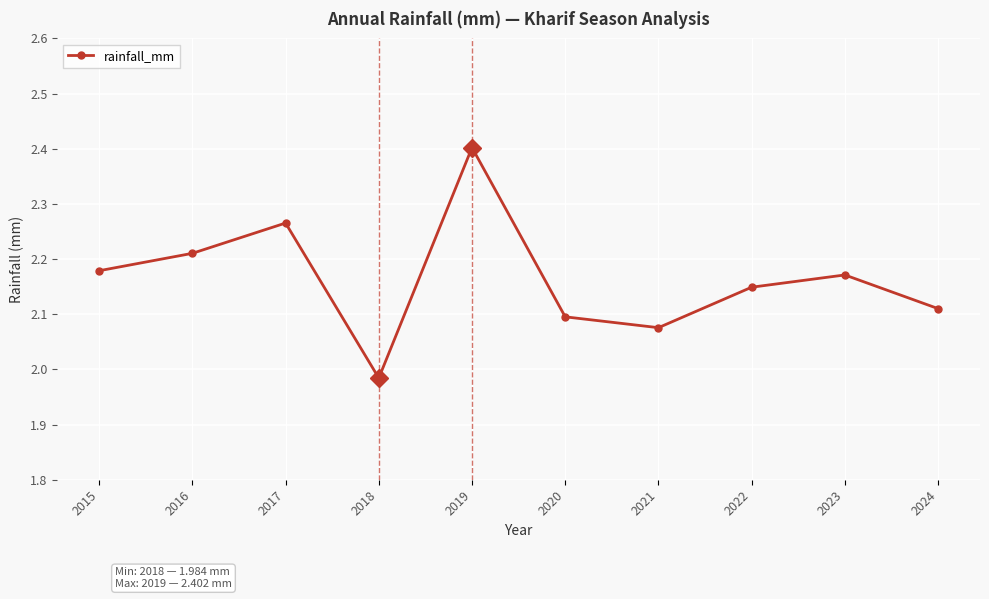

How many points are higher than both their immediate neighbors (excluding endpoints)?

3